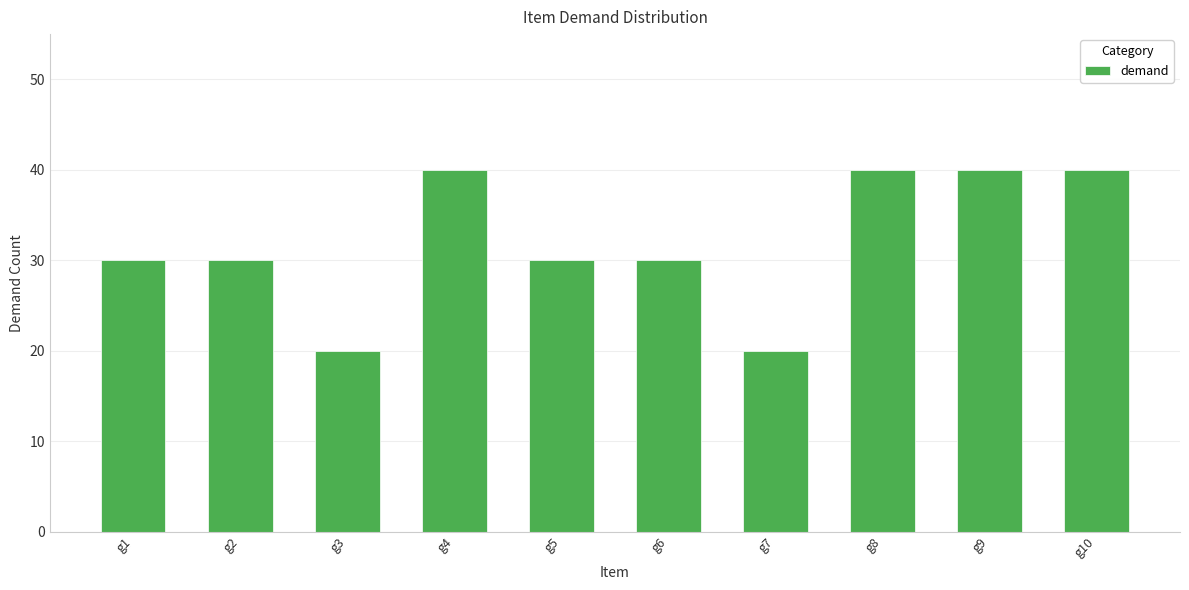

What is the maximum value shown in the chart?

40